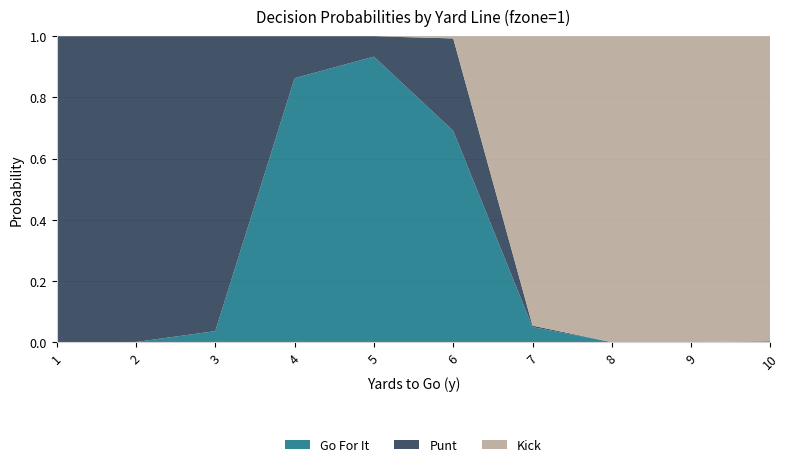

Reading left to right, extract all data points from this chart.

gofor: 0.0	0.0	0.0	0.9	0.9	0.7	0.0	0.0	0.0	0.0
kick: 0.0	0.0	0.0	0.0	0.0	0.0	0.9	1.0	1.0	1.0
punt: 1.0	1.0	1.0	0.1	0.1	0.3	0.0	0.0	0.0	0.0